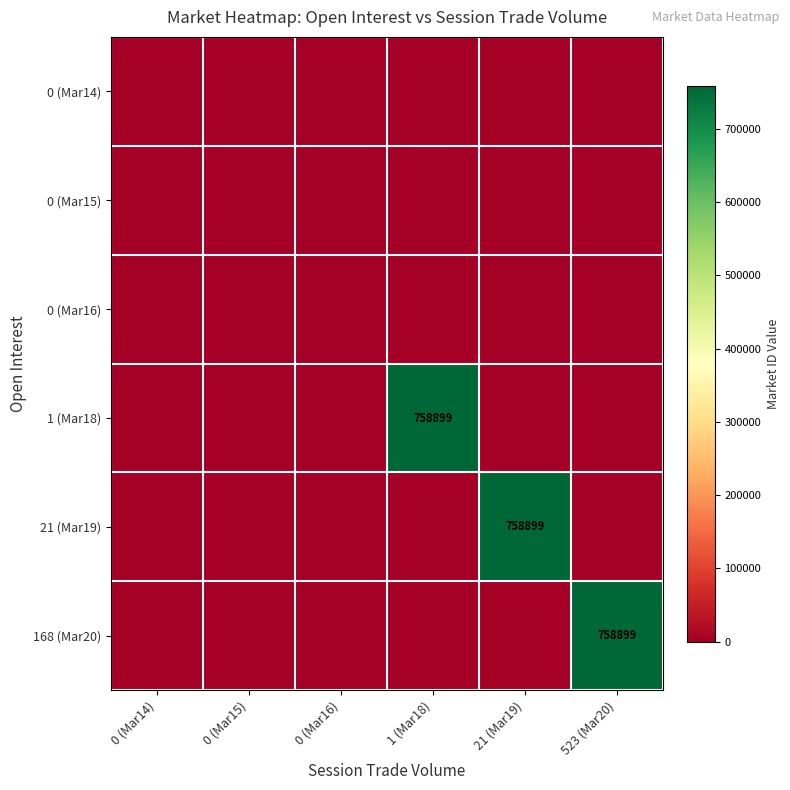

Is it true that 168 (Mar20) equals 758899 at 523 (Mar20)?

True